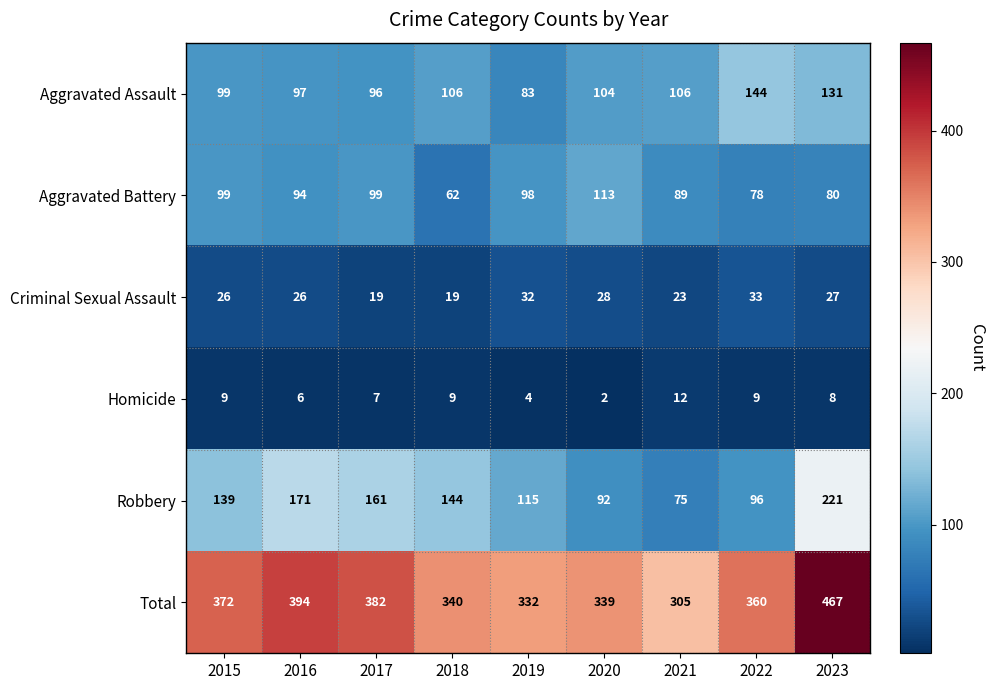

The Homicide series shows 7 at 2017. True or false?

True